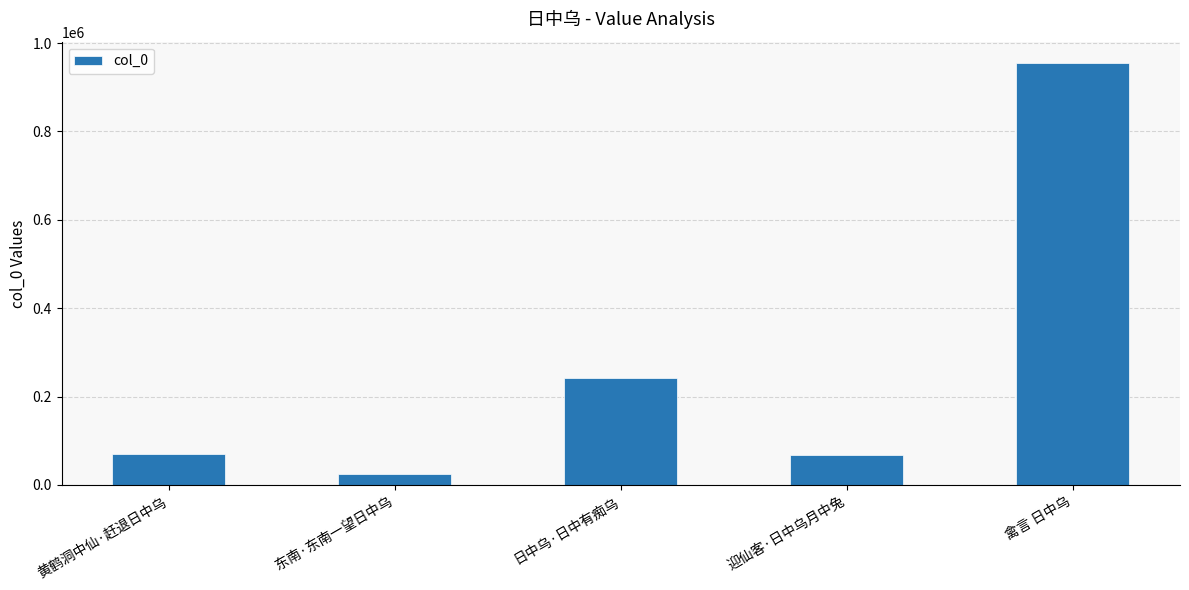

What is the greatest value displayed?

955022